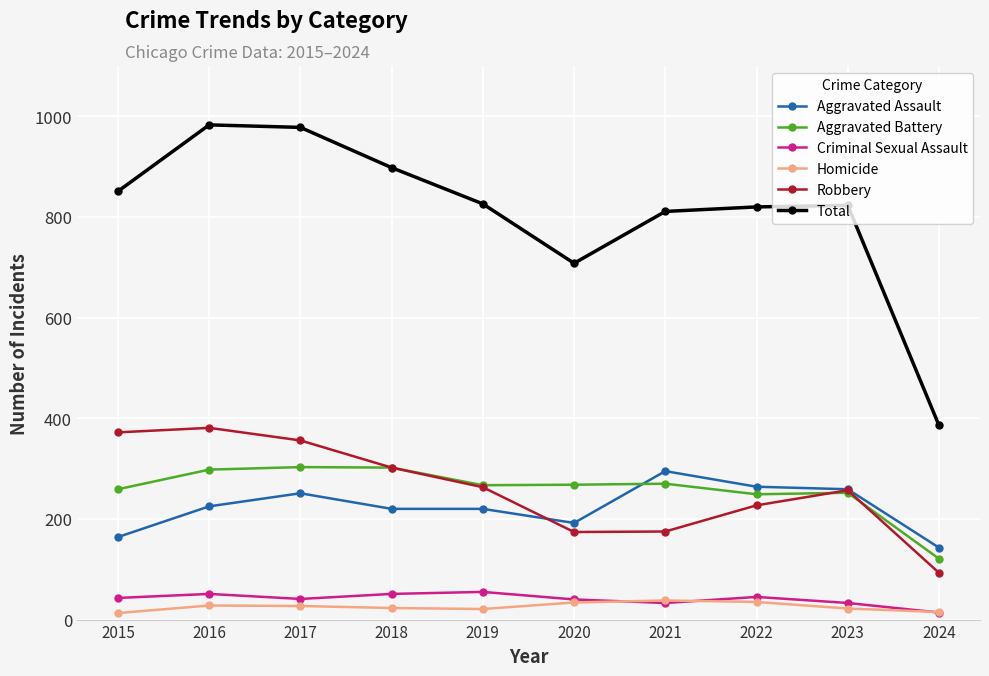

What is the greatest value displayed?

983